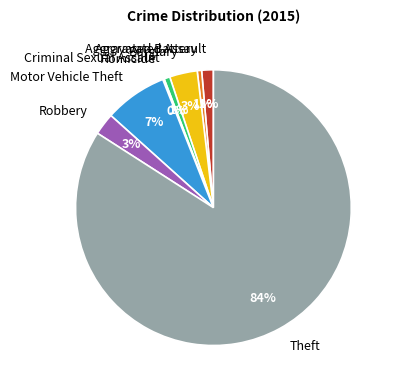

To the nearest percent, what is the difference between the largest and smallest slice percentages?

84%